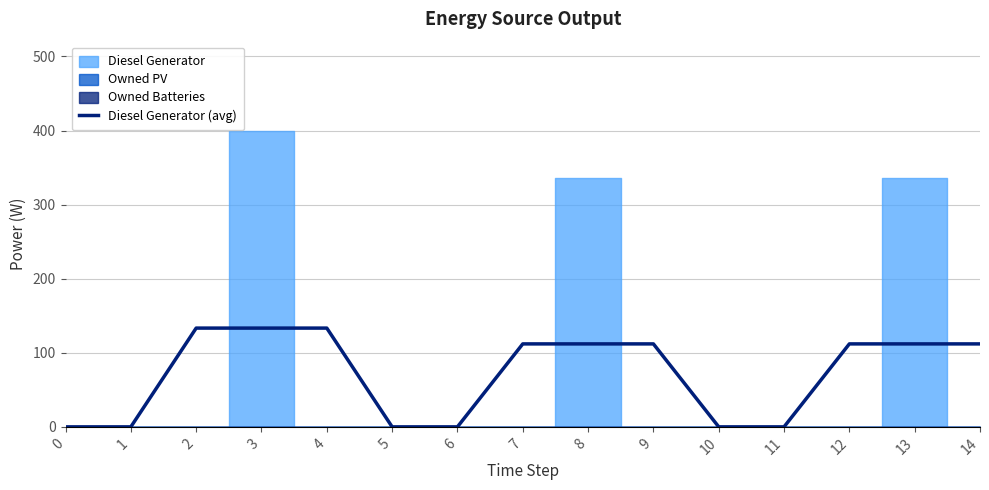

Reading left to right, list all the values displayed in this chart.

0.0	0.0	133.3	133.3	133.3	0.0	0.0	112.0	112.0	112.0	0.0	0.0	112.0	112.0	112.0